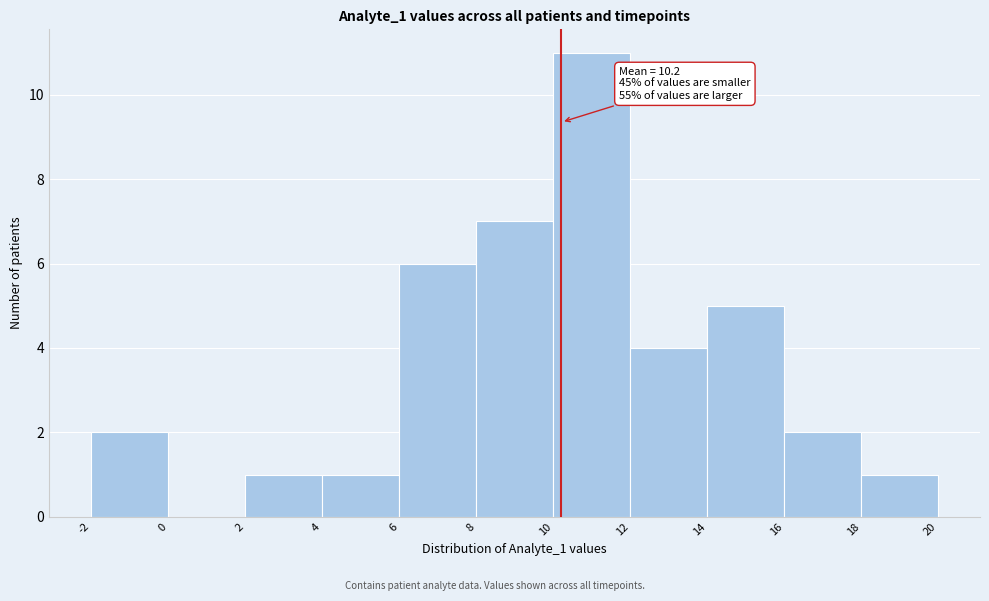

Over which range of the x-axis is the bar tallest?

10 to 12